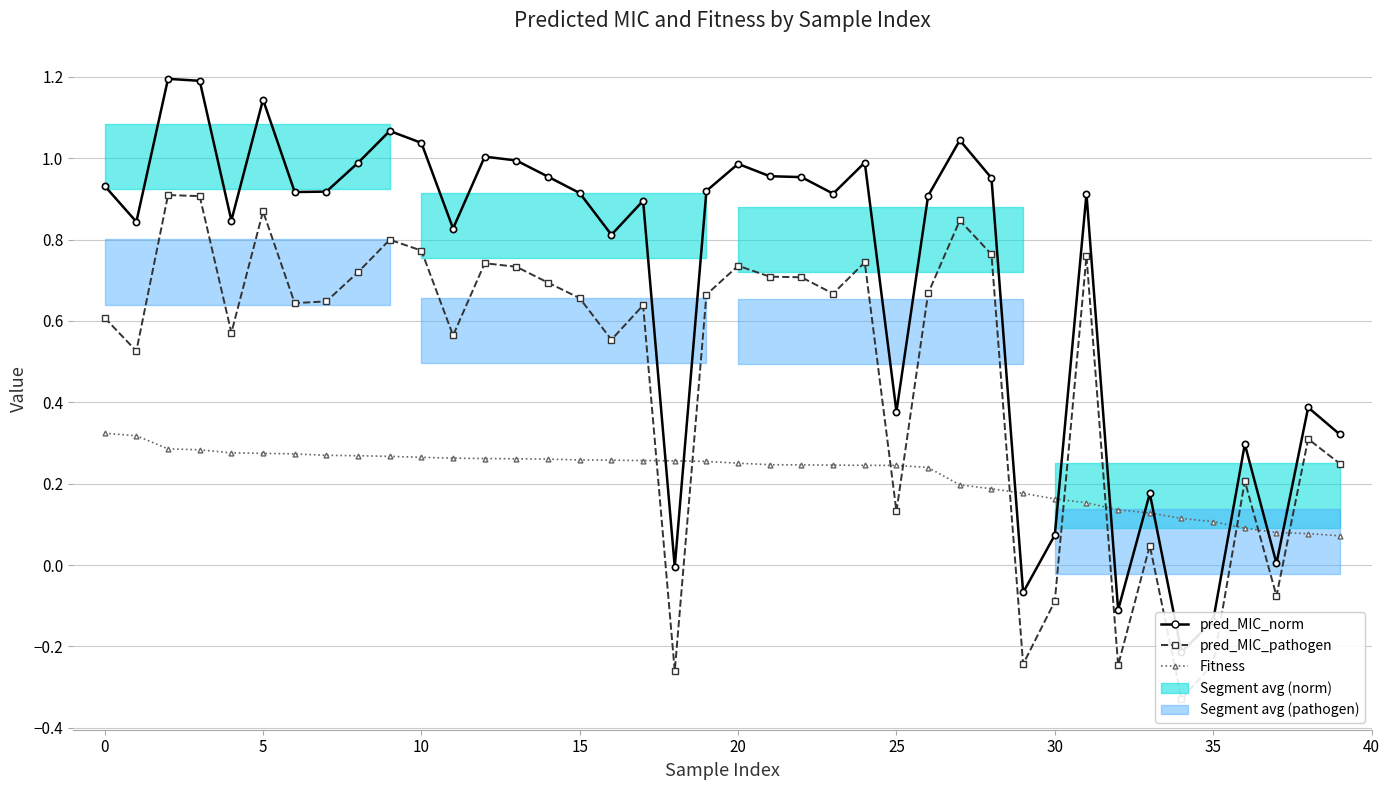

How many positive values does the pred_MIC_pathogen series have?

33